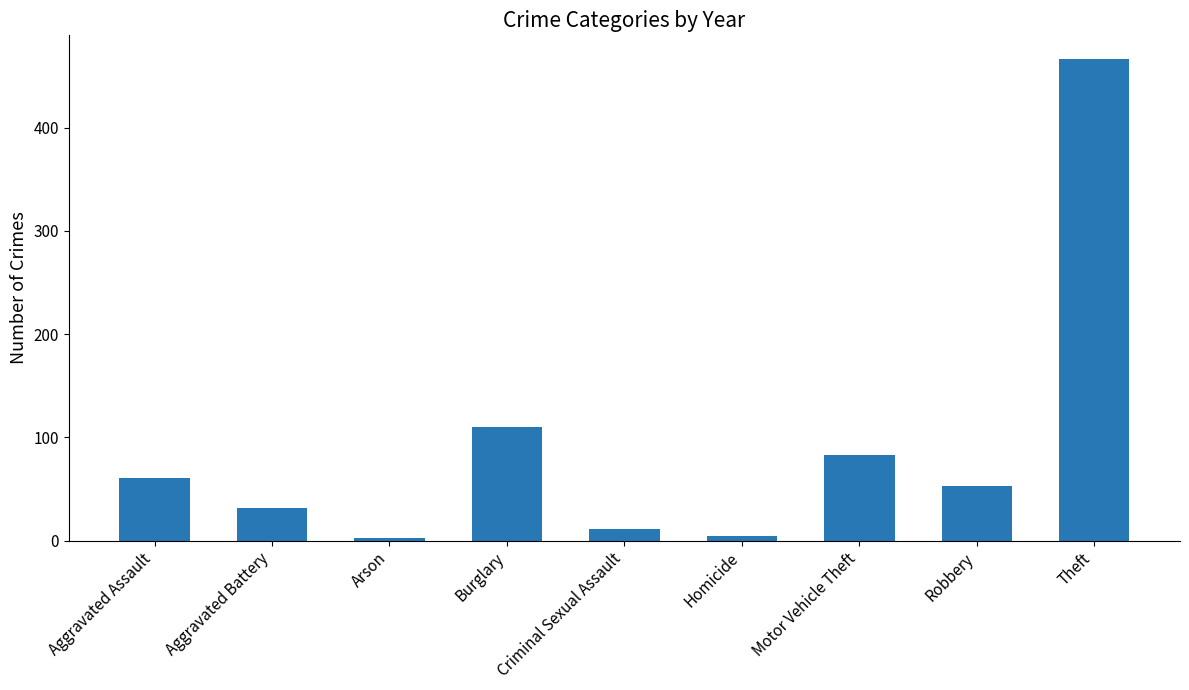

Are the bars horizontal?

No